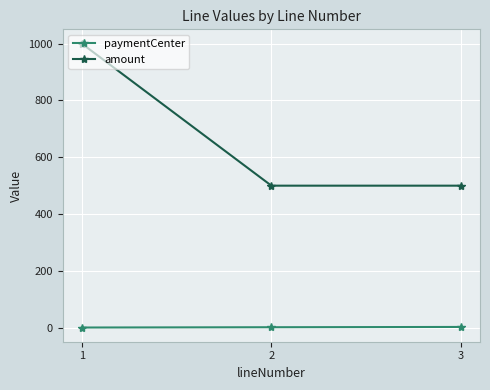

Between 1 and 3, which series saw the biggest shift?

amount